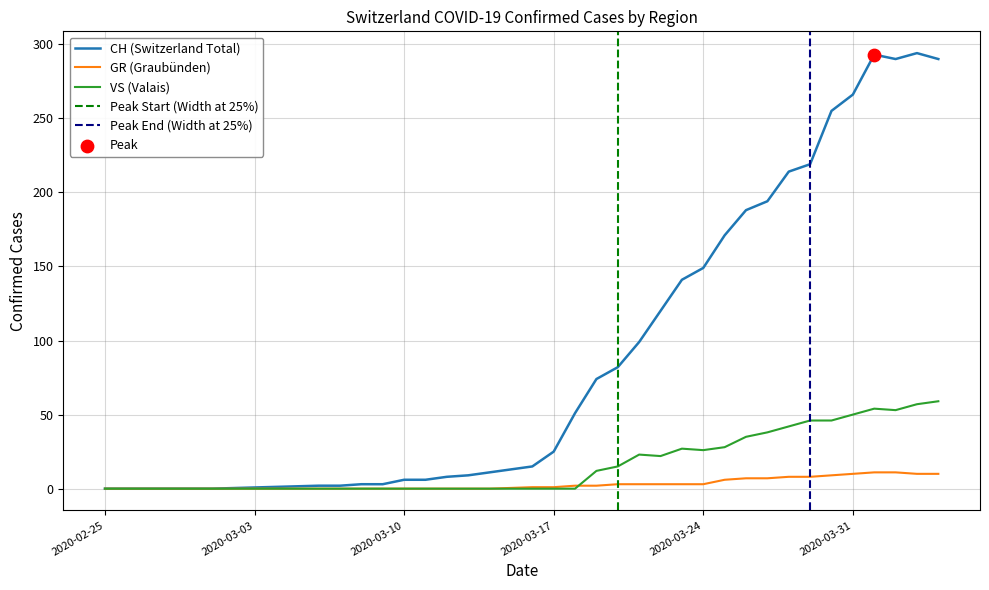

What are all the series names shown in the legend?

CH, GR, VS